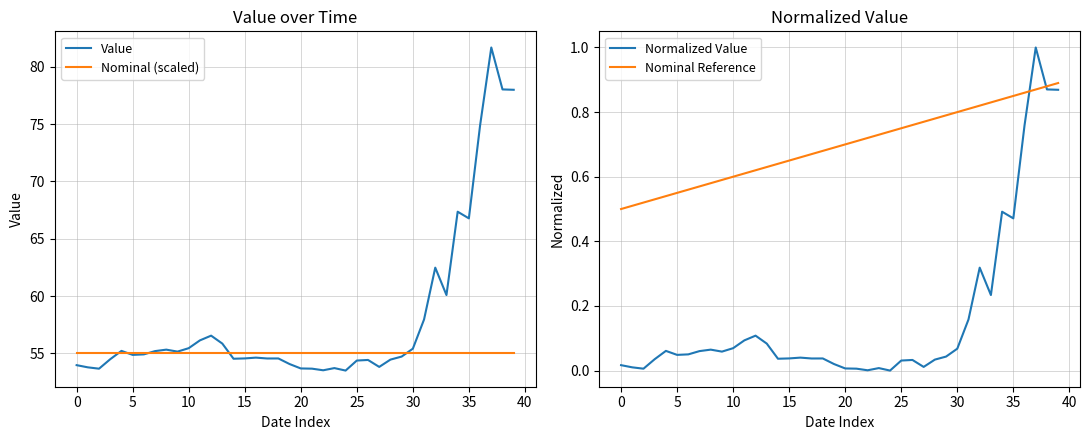

At which category is the sum across all series the highest?

37